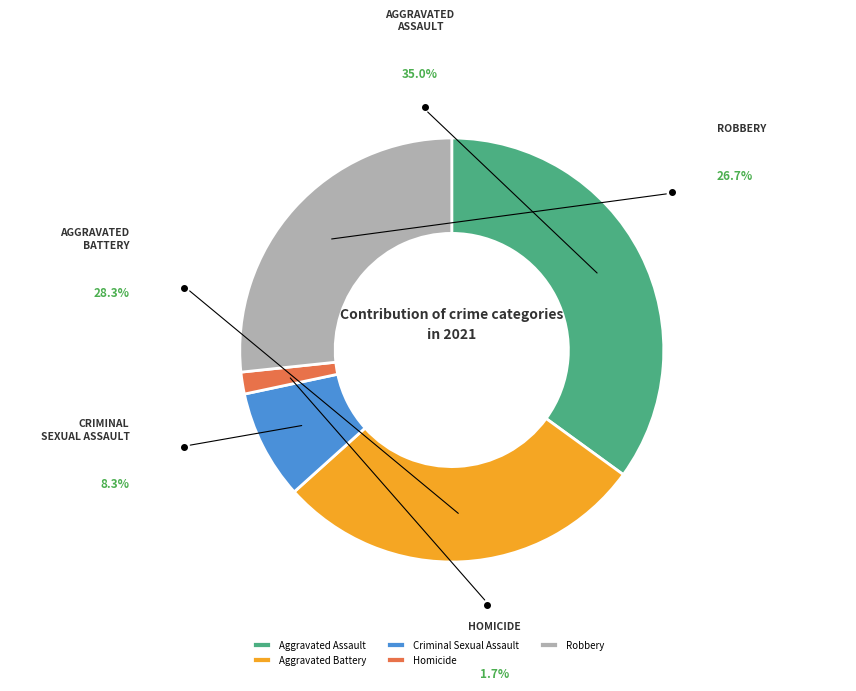

What is the largest slice in the pie chart?

Aggravated Assault